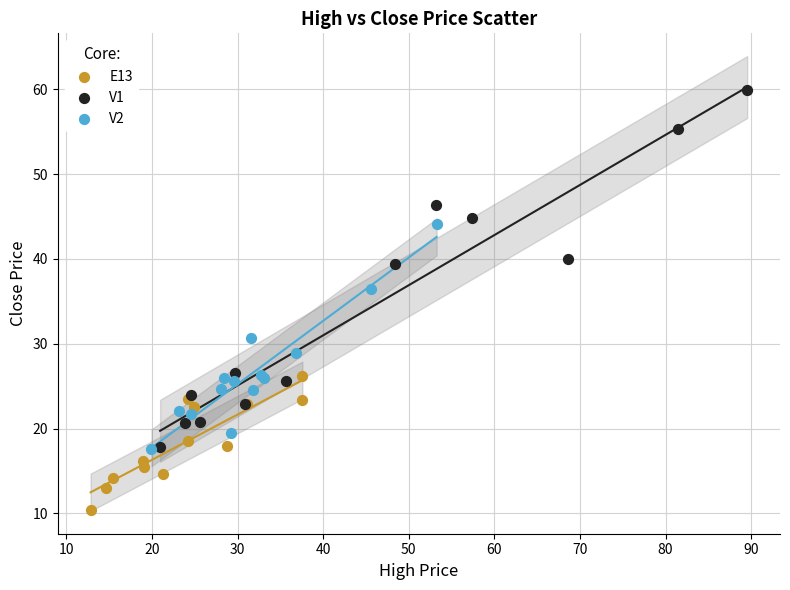

Which series has the widest spread of Y values?

V1